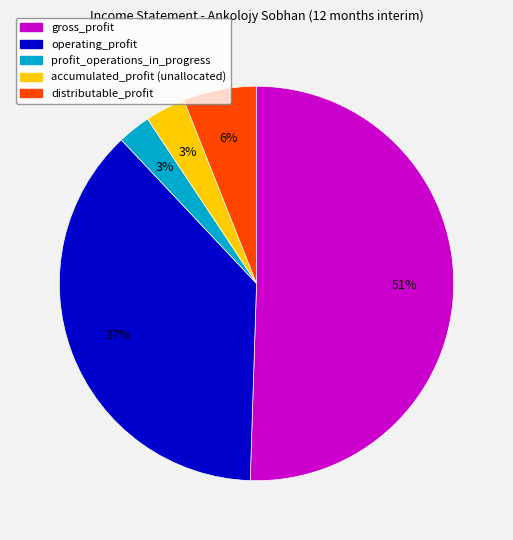

To the nearest percent, what is the difference between the largest and smallest slice percentages?

48%